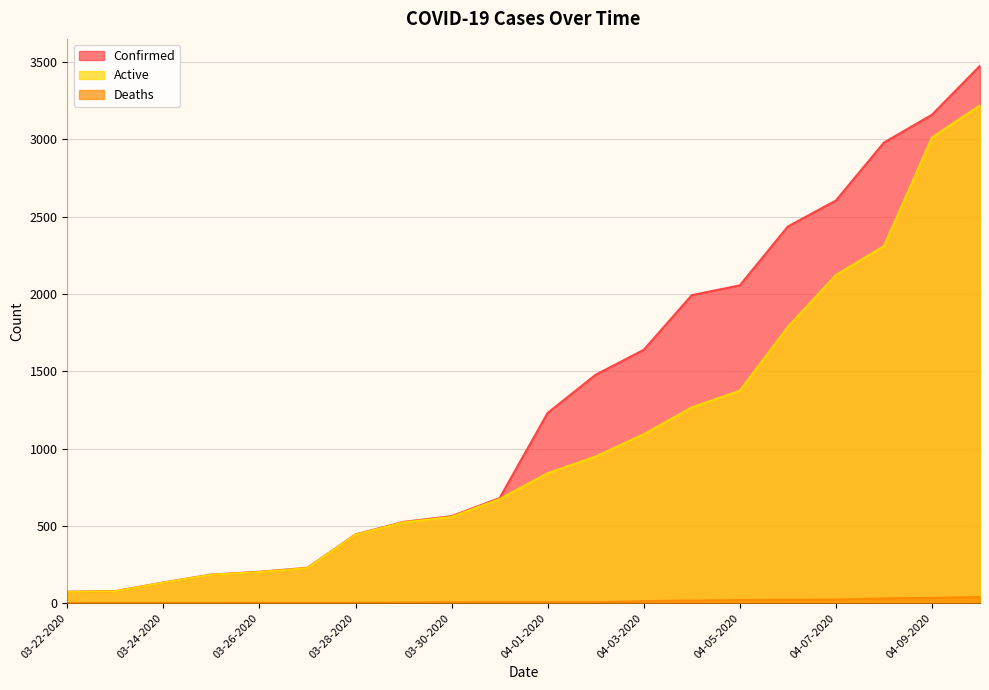

True or false: Active and Deaths intersect in this chart.

False